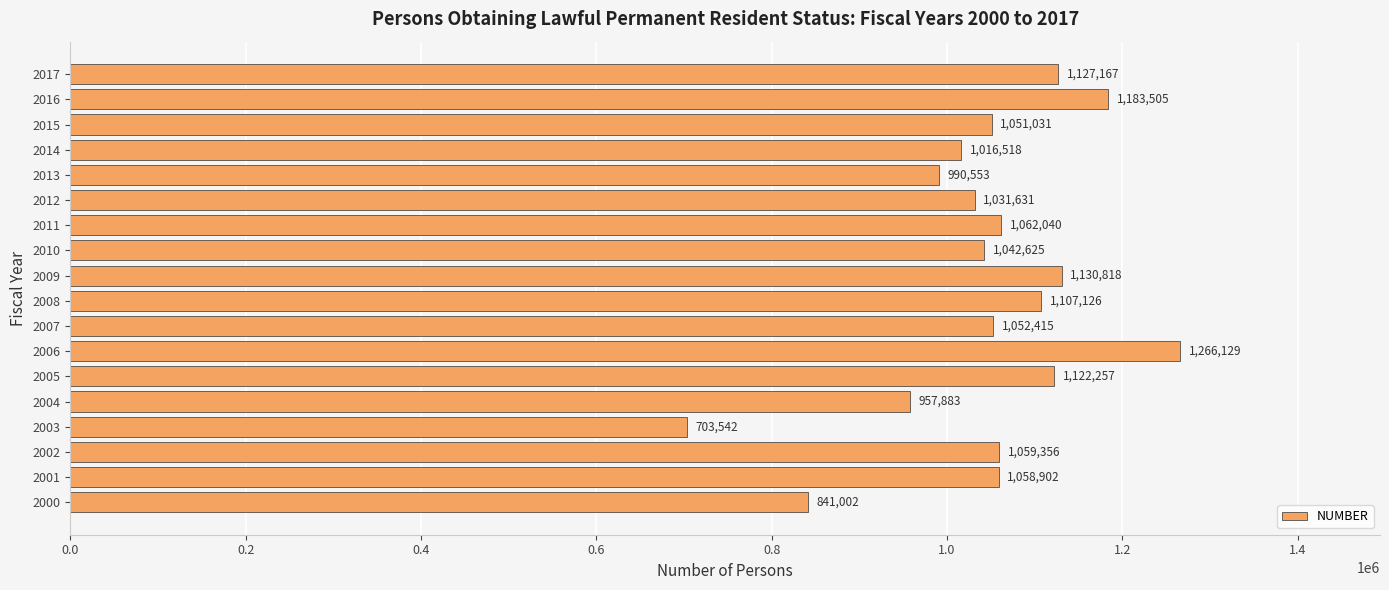

List the labels in order of value, smallest first.

2003, 2000, 2004, 2013, 2014, 2012, 2010, 2015, 2007, 2001, 2002, 2011, 2008, 2005, 2017, 2009, 2016, 2006